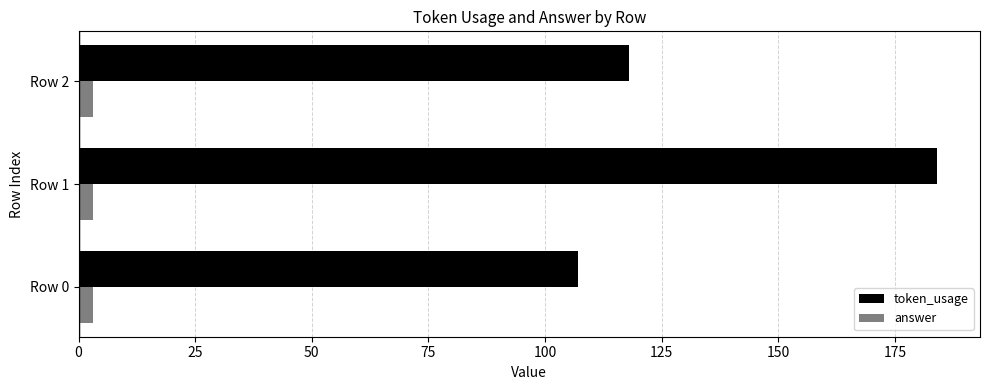

Rank the categories by token_usage value from lowest to highest.

Row 0, Row 2, Row 1